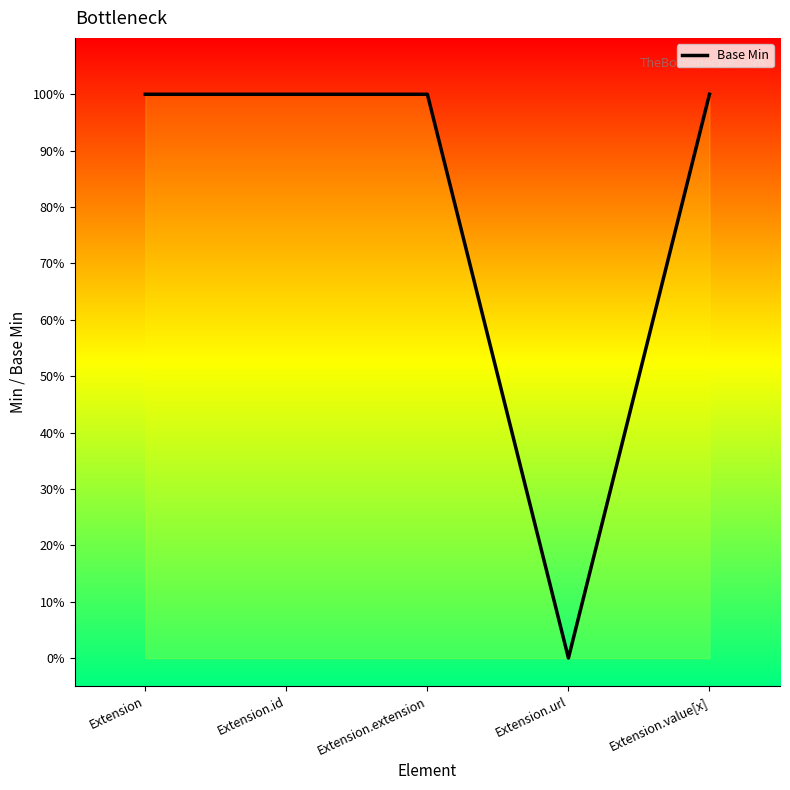

How many data points does each series have?

5